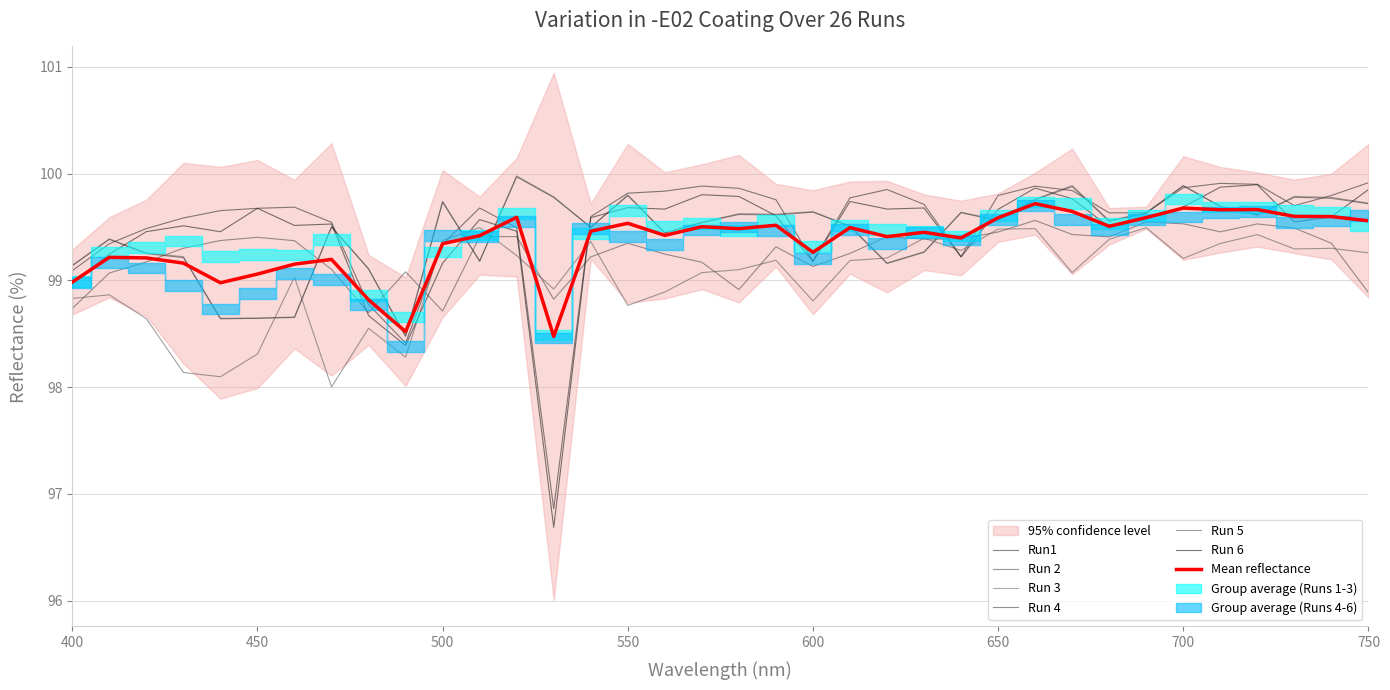

How many data points does each series have?

36